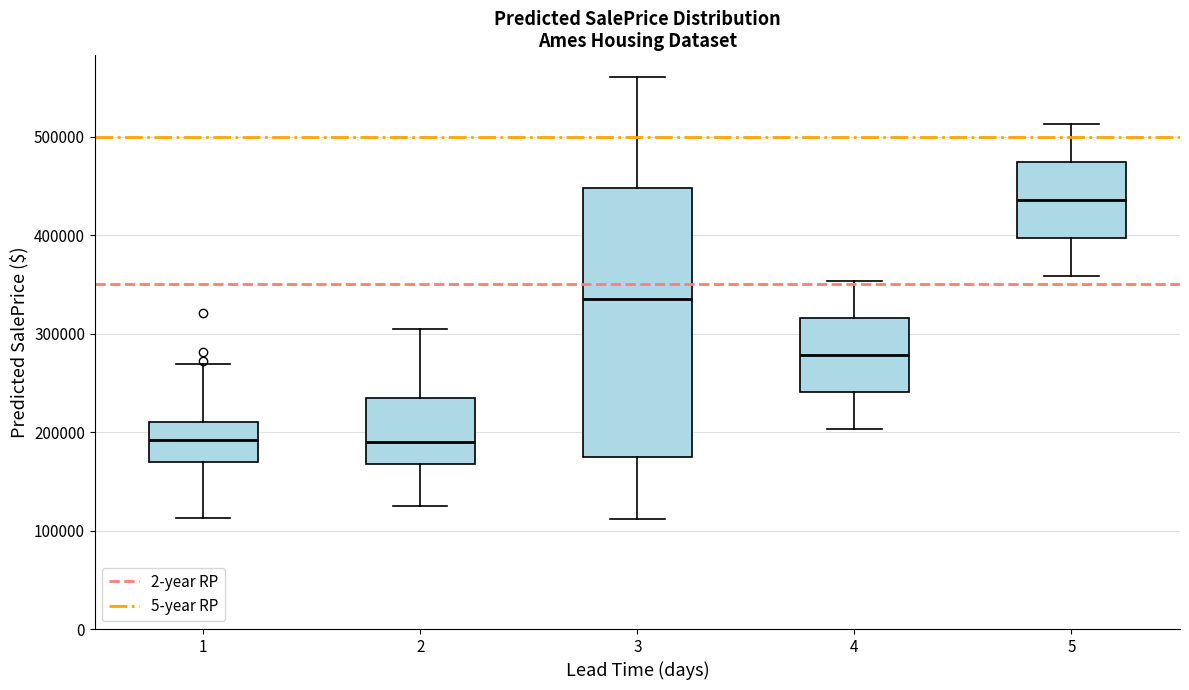

Reading left to right, transcribe this box plot: for each box, give where its median line is, the range the box spans, and where its two whiskers end, as read against the y-axis. The values are not printed on the chart, so give them approximately, as read against the axis.

1: median 190000, box 170000 to 210000, whiskers 110000 to 270000
2: median 190000, box 170000 to 230000, whiskers 130000 to 310000
3: median 340000, box 180000 to 450000, whiskers 110000 to 560000
4: median 280000, box 240000 to 320000, whiskers 200000 to 350000
5: median 440000, box 400000 to 470000, whiskers 360000 to 510000